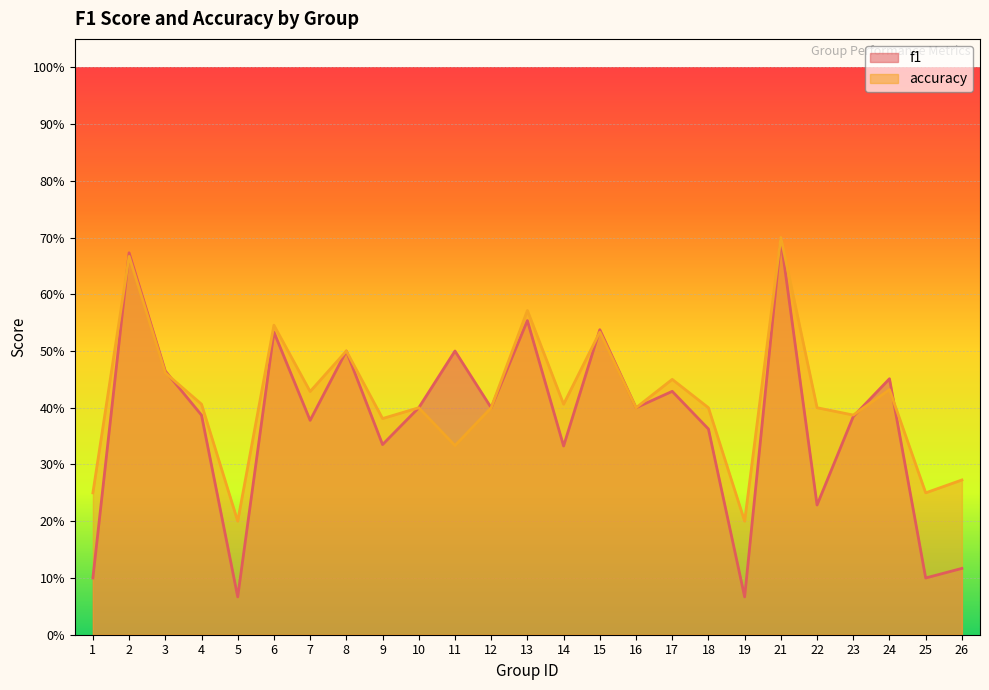

Which category has the highest value in the accuracy series?

21